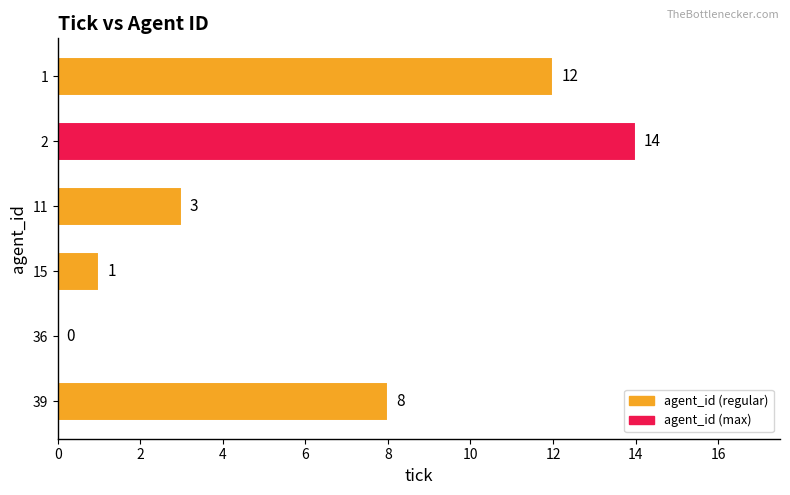

True or false: the data shows 14 at 2.

True